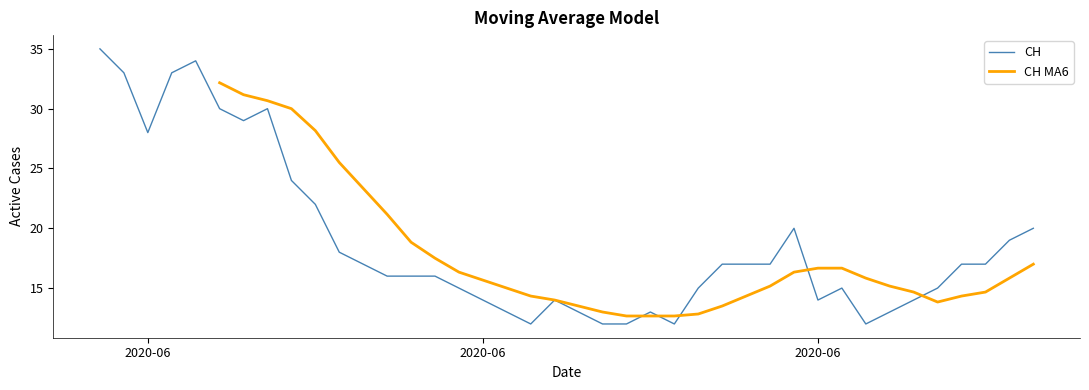

True or false: CH has more than 0 points higher than both neighbors.

True